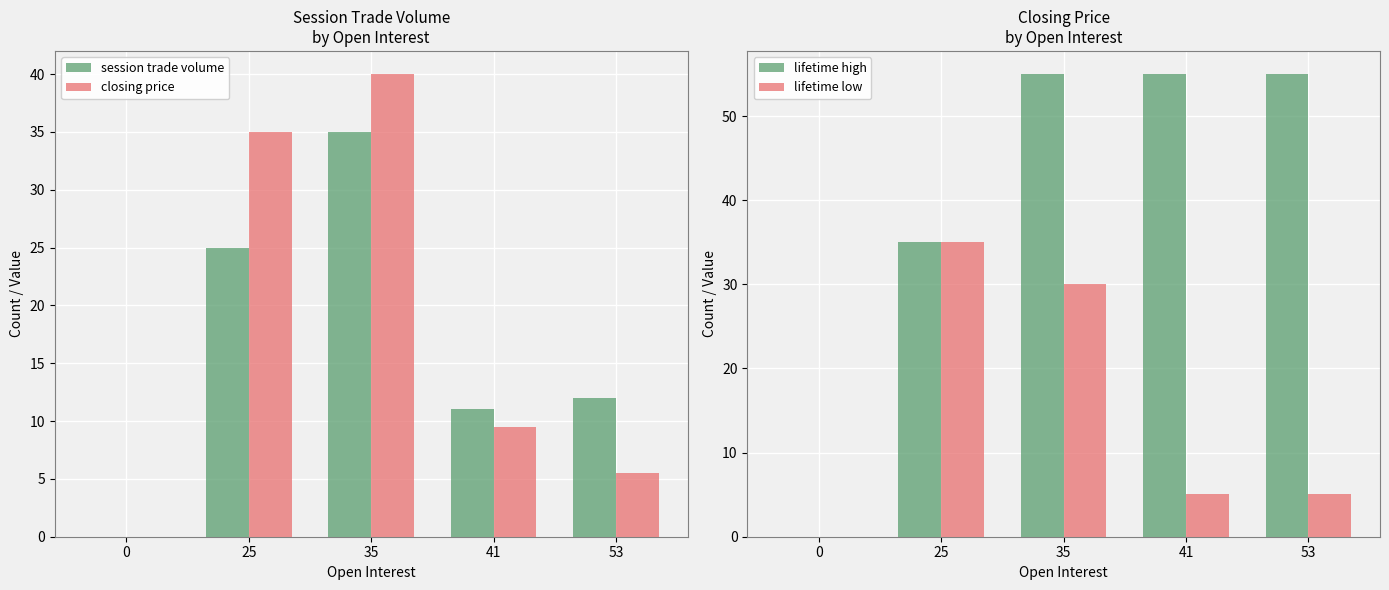

Which series has the largest total across all categories?

lifetime high